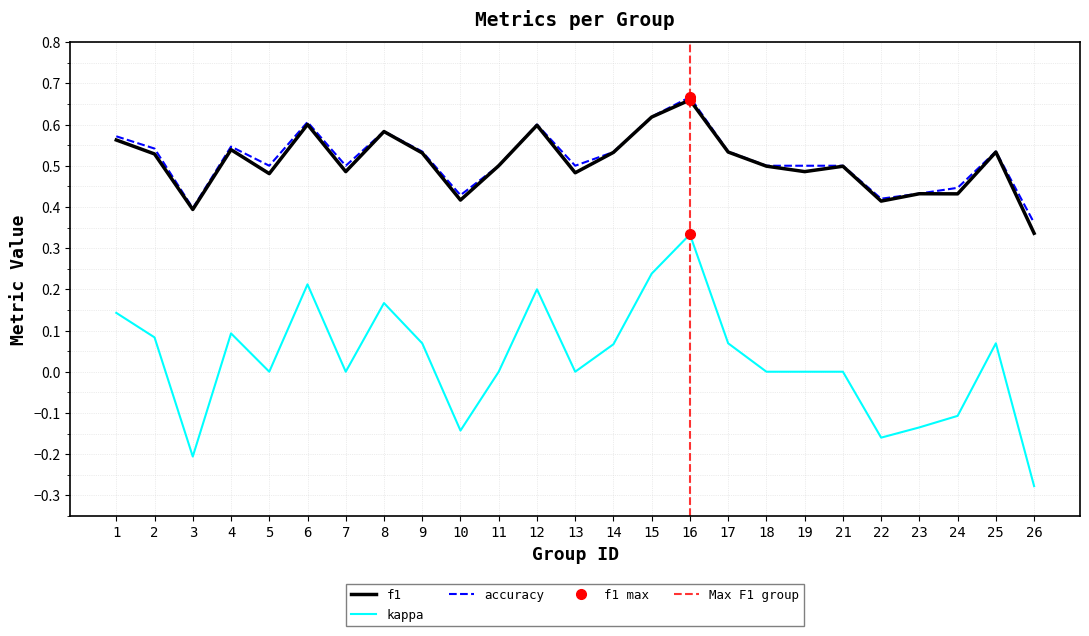

At which category does the chart reach its minimum across all series?

26